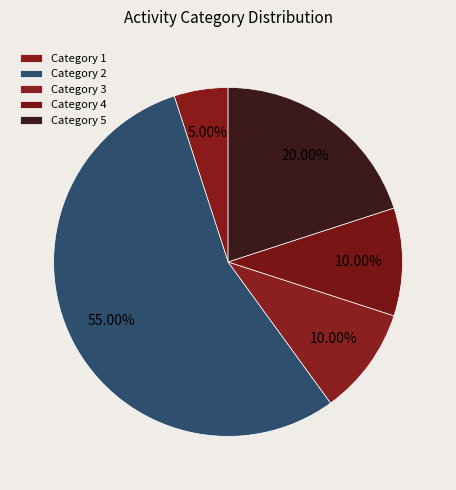

Which slice is the largest?

Category 2